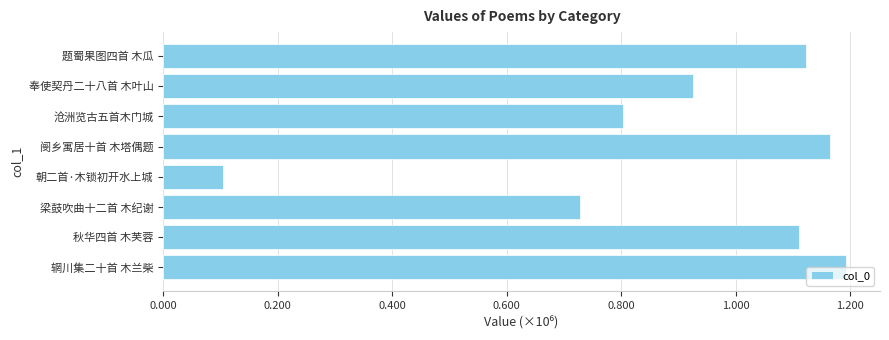

What is the difference between the second highest and minimum values?

1060325